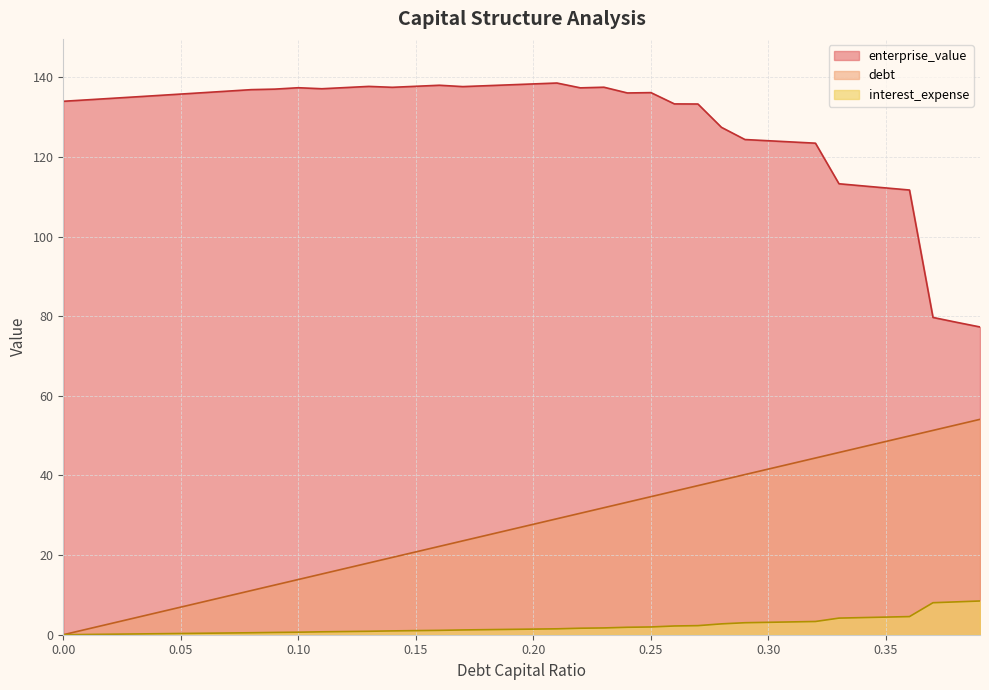

True or false: interest_expense and debt_capital cross at least once.

False